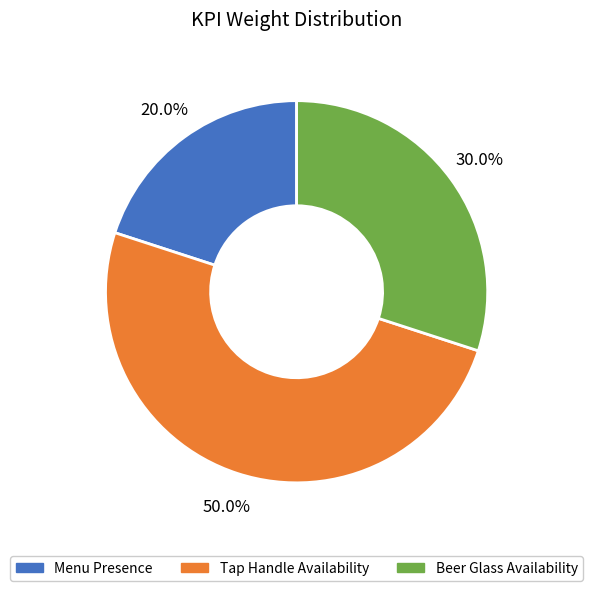

Which has a higher value, Tap Handle Availability or Beer Glass Availability?

Tap Handle Availability